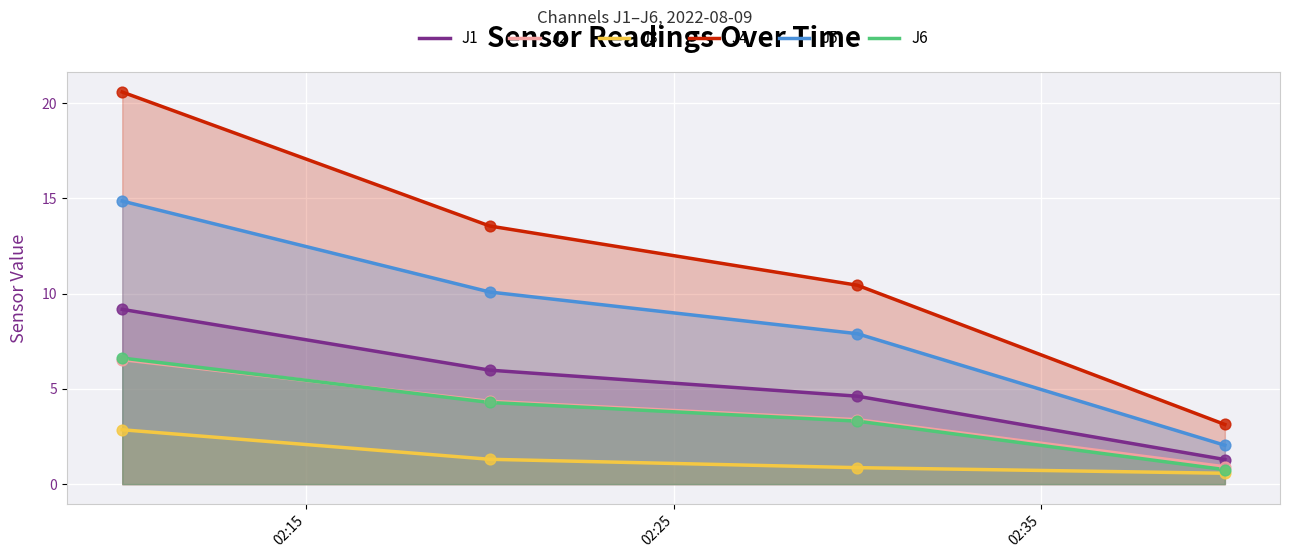

Which series contains the highest Y value?

J4